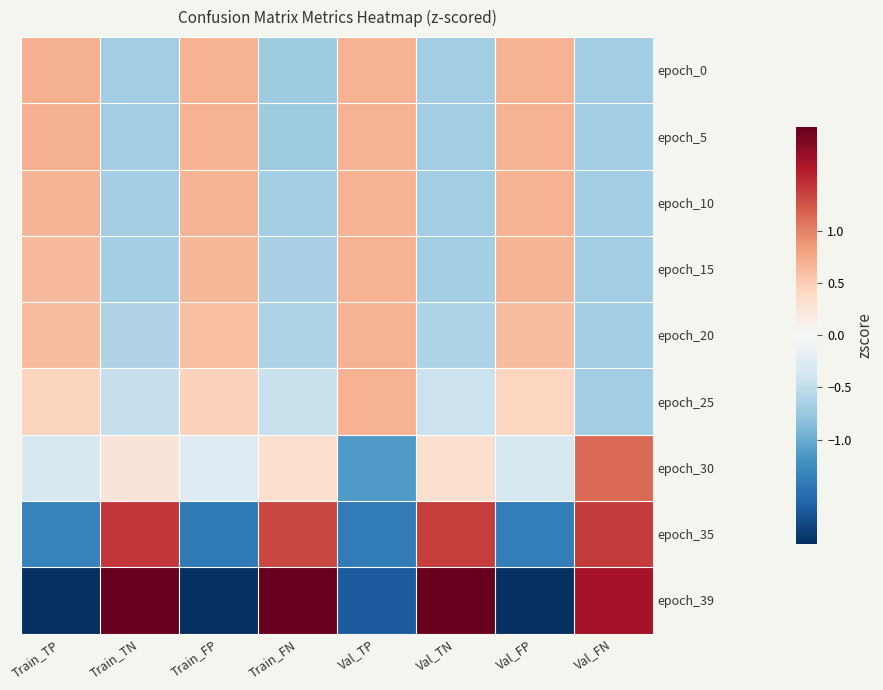

Reading left to right, transcribe all the data shown in this chart.

epoch_0: Train_TP=0.7	Train_TN=-0.7	Train_FP=0.7	Train_FN=-0.7	Val_TP=0.7	Val_TN=-0.7	Val_FP=0.7	Val_FN=-0.7
epoch_5: Train_TP=0.7	Train_TN=-0.7	Train_FP=0.7	Train_FN=-0.7	Val_TP=0.7	Val_TN=-0.7	Val_FP=0.7	Val_FN=-0.7
epoch_10: Train_TP=0.7	Train_TN=-0.7	Train_FP=0.7	Train_FN=-0.7	Val_TP=0.7	Val_TN=-0.7	Val_FP=0.7	Val_FN=-0.7
epoch_15: Train_TP=0.6	Train_TN=-0.7	Train_FP=0.7	Train_FN=-0.6	Val_TP=0.7	Val_TN=-0.7	Val_FP=0.7	Val_FN=-0.7
epoch_20: Train_TP=0.6	Train_TN=-0.6	Train_FP=0.6	Train_FN=-0.6	Val_TP=0.7	Val_TN=-0.6	Val_FP=0.6	Val_FN=-0.7
epoch_25: Train_TP=0.4	Train_TN=-0.5	Train_FP=0.5	Train_FN=-0.4	Val_TP=0.7	Val_TN=-0.4	Val_FP=0.4	Val_FN=-0.7
epoch_30: Train_TP=-0.3	Train_TN=0.3	Train_FP=-0.3	Train_FN=0.3	Val_TP=-1.1	Val_TN=0.3	Val_FP=-0.3	Val_FN=1.1
epoch_35: Train_TP=-1.3	Train_TN=1.4	Train_FP=-1.4	Train_FN=1.3	Val_TP=-1.4	Val_TN=1.4	Val_FP=-1.4	Val_FN=1.4
epoch_39: Train_TP=-2.2	Train_TN=2.1	Train_FP=-2.1	Train_FN=2.2	Val_TP=-1.7	Val_TN=2.1	Val_FP=-2.1	Val_FN=1.7